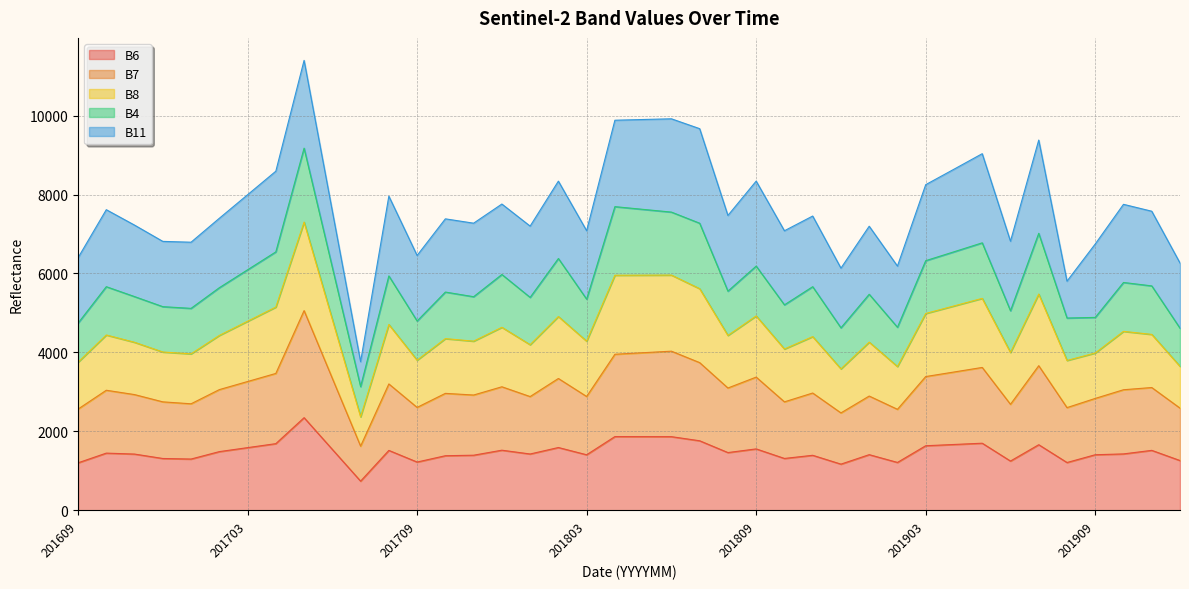

The value of B6 at 201609 is 690. True or false?

False